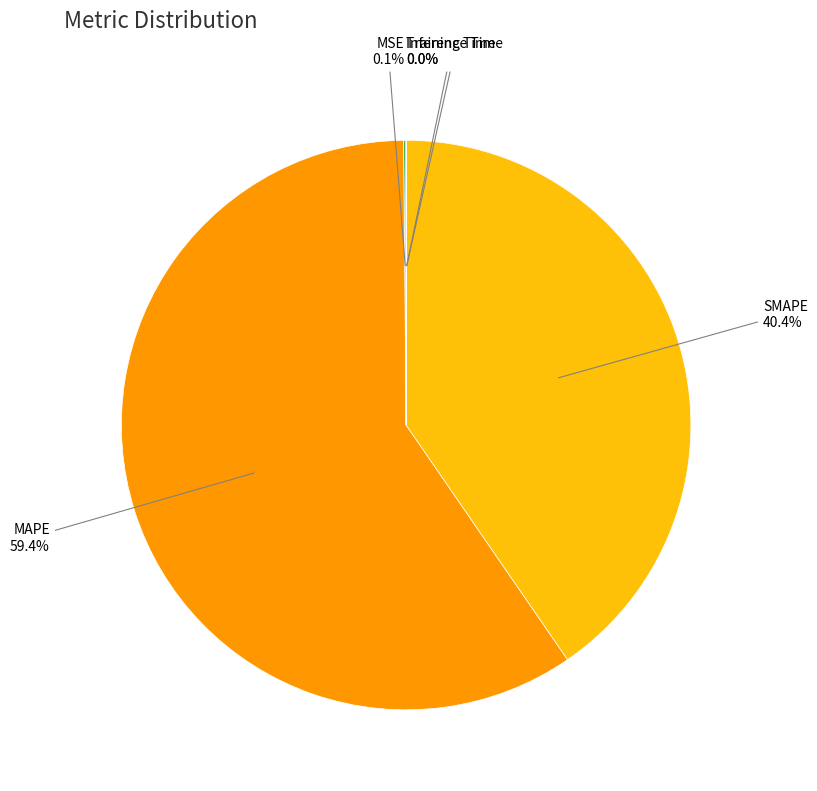

Rank the categories by value from highest to lowest.

MAPE, SMAPE, MSE, Training Time, Inference Time